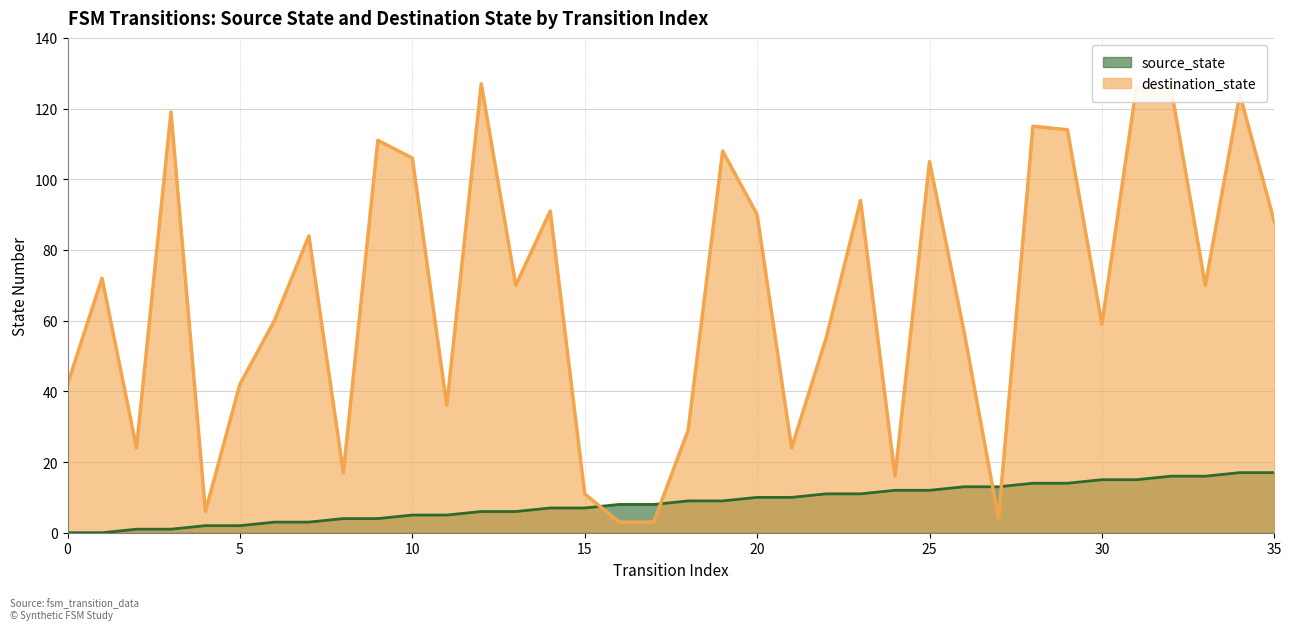

How many values in the source_state series exceed 9?

16